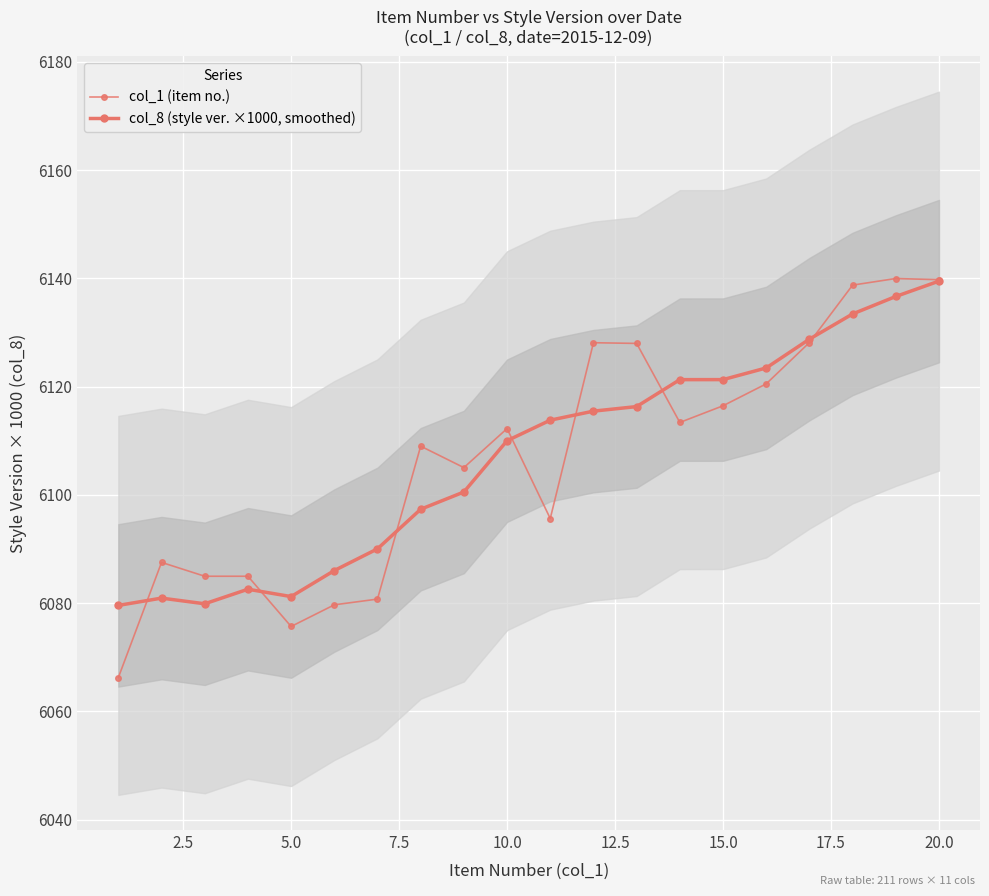

What is the smallest value displayed?

6066.2